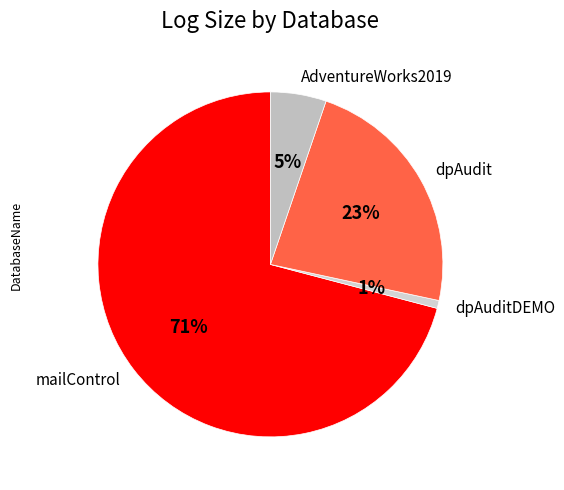

Is AdventureWorks2019 the majority of the pie?

No